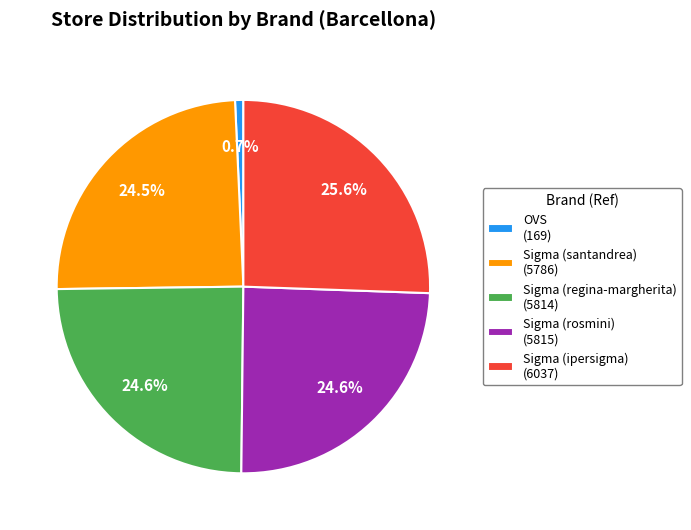

What is the ratio of the value at Sigma (rosmini) (5815) to the value at OVS (169)?

34.4